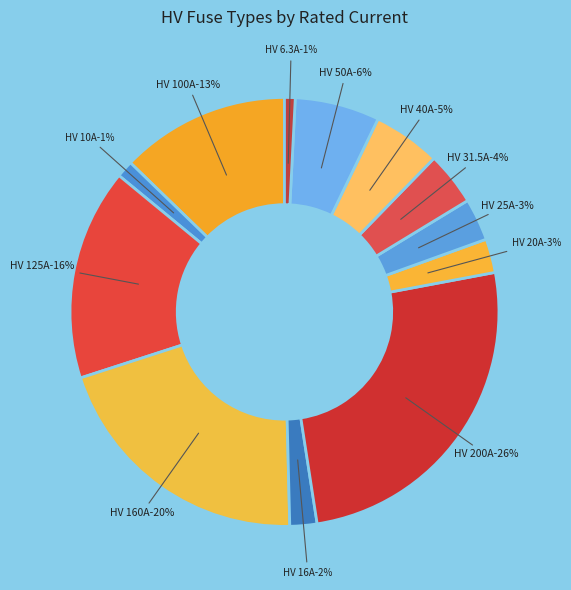

How many slices are in this pie chart?

12